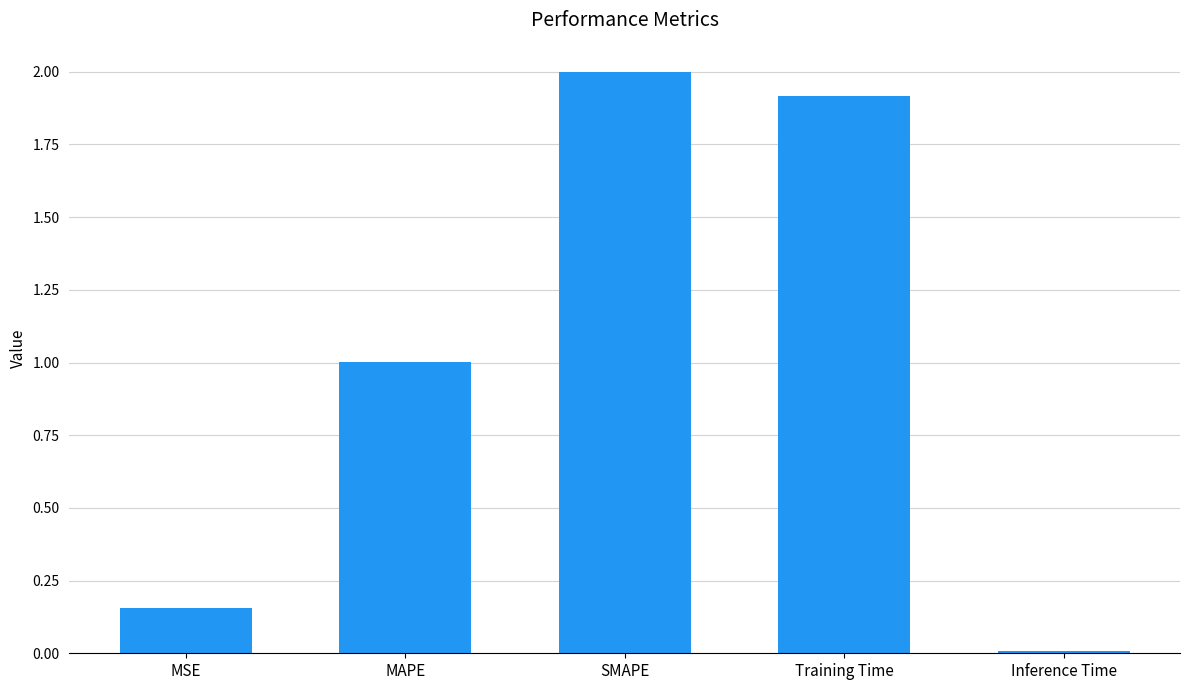

What is the ratio of the value at MSE to the value at Training Time?

0.1